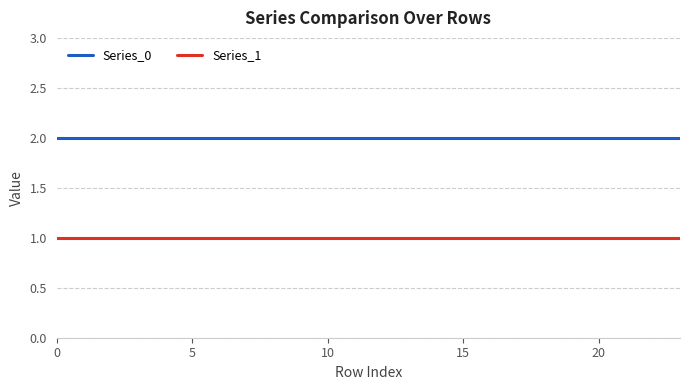

Which series has the largest total across all categories?

Series_0